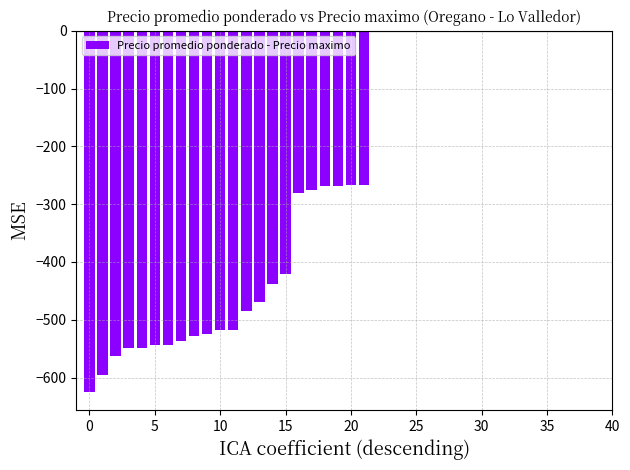

What is the sum of all values?

-10023